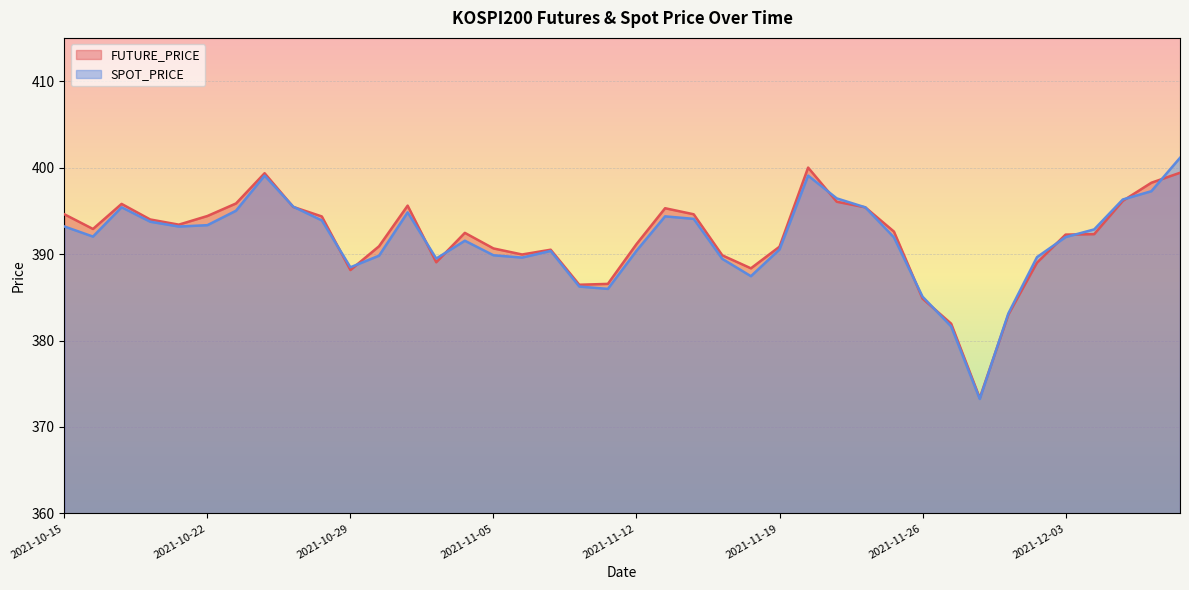

How many interior local peaks does the FUTURE_PRICE series have?

7